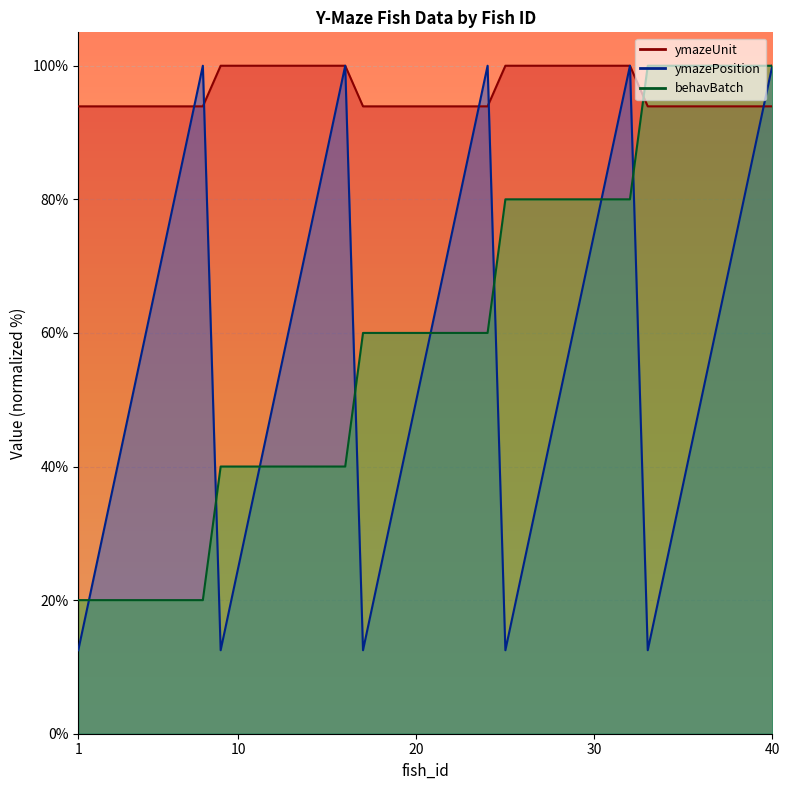

What is the approximate value of ymazePosition at 38?

75.0